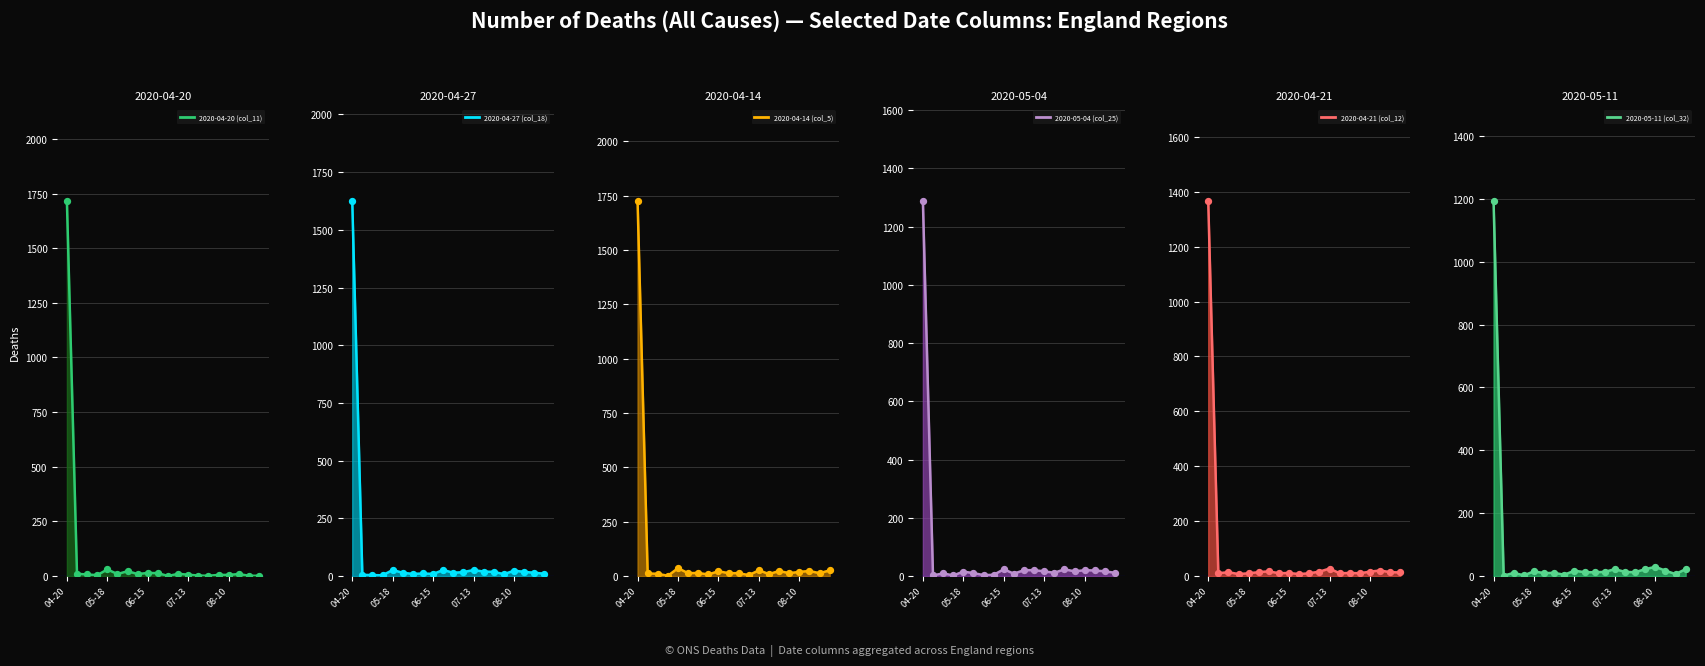

What are all the series names shown in the legend?

2020-04-20 (col_11), 2020-04-27 (col_18), 2020-04-14 (col_5), 2020-05-04 (col_25), 2020-04-21 (col_12), 2020-05-11 (col_32)